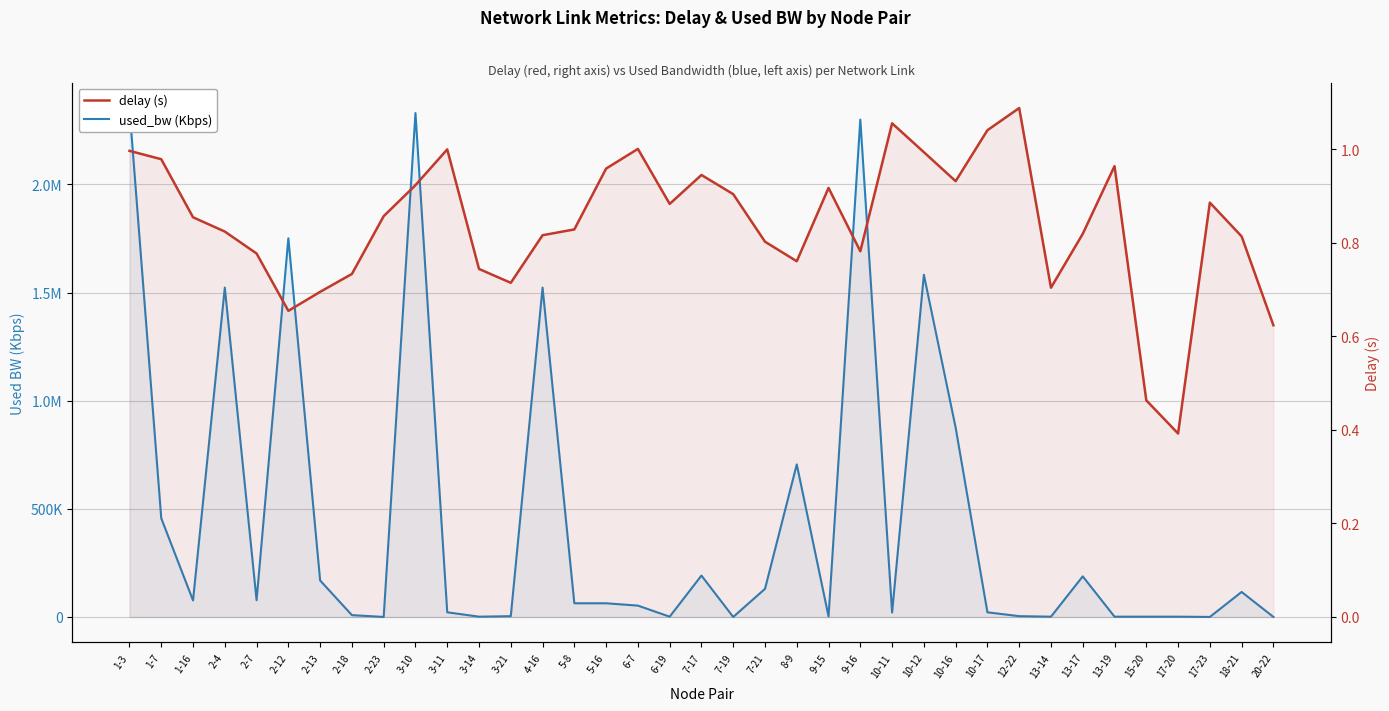

What is the label of the 28th point from the left?

10-17